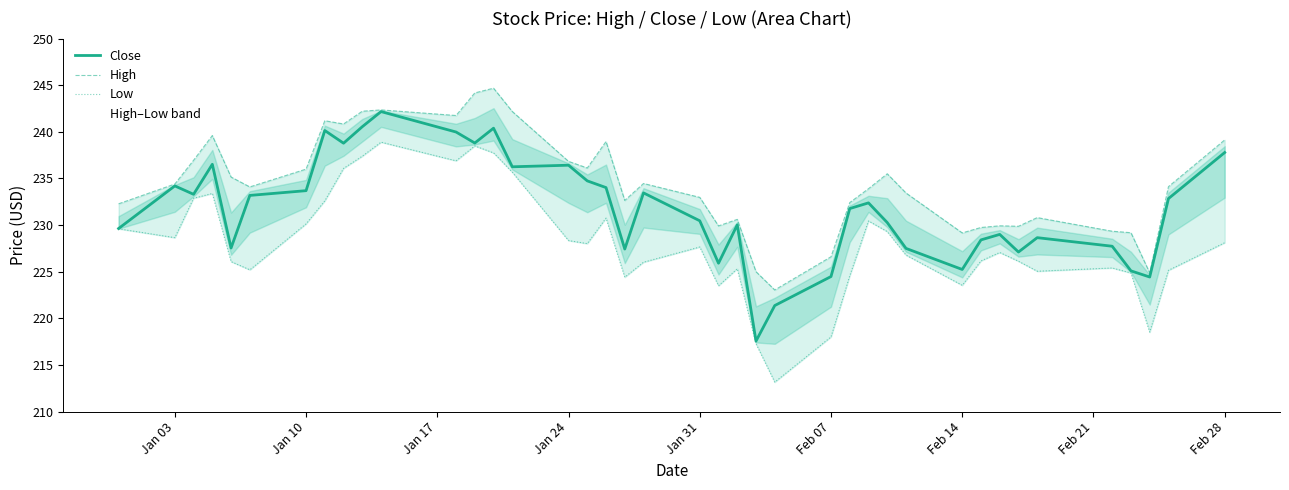

What is the value of the Close point at the 21st from the left?

230.5